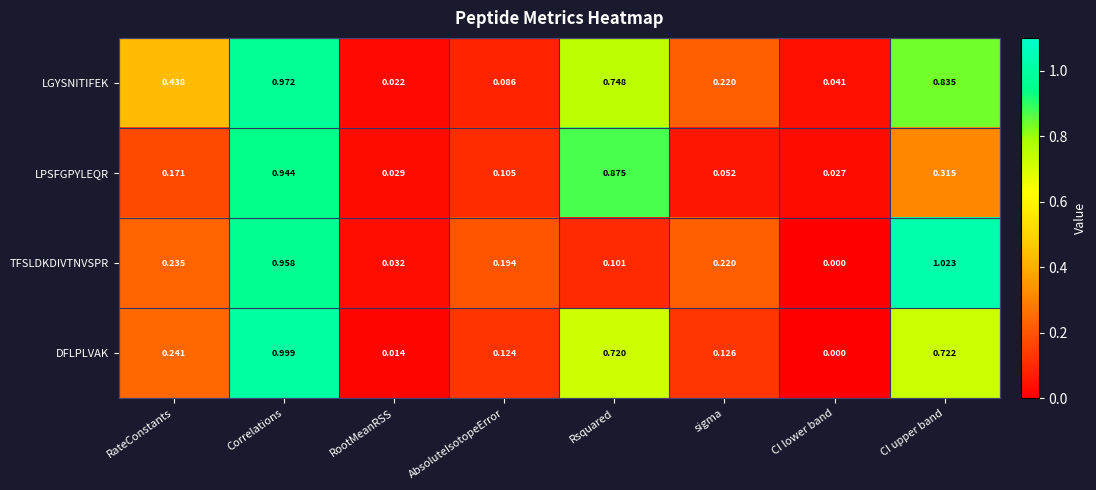

Which series changed the most between RootMeanRSS and sigma?

LGYSNITIFEK